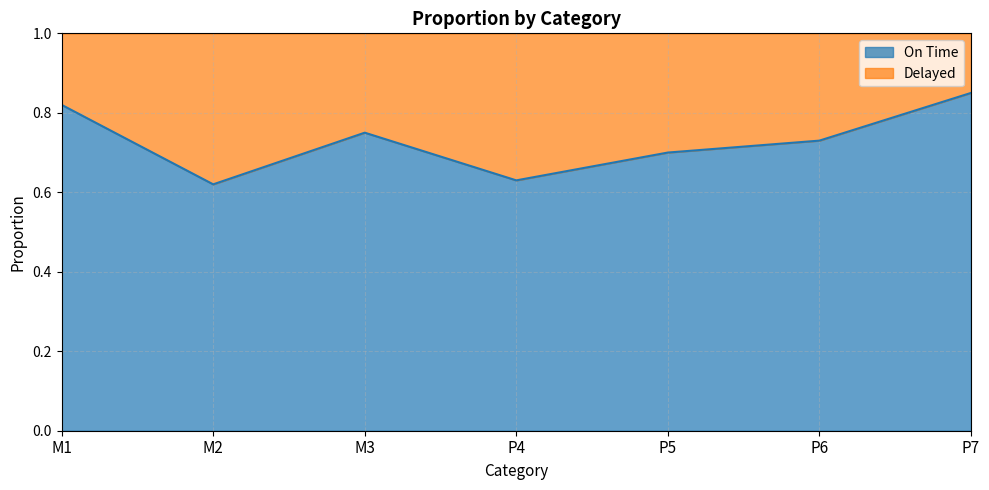

What is the smallest value displayed?

0.6